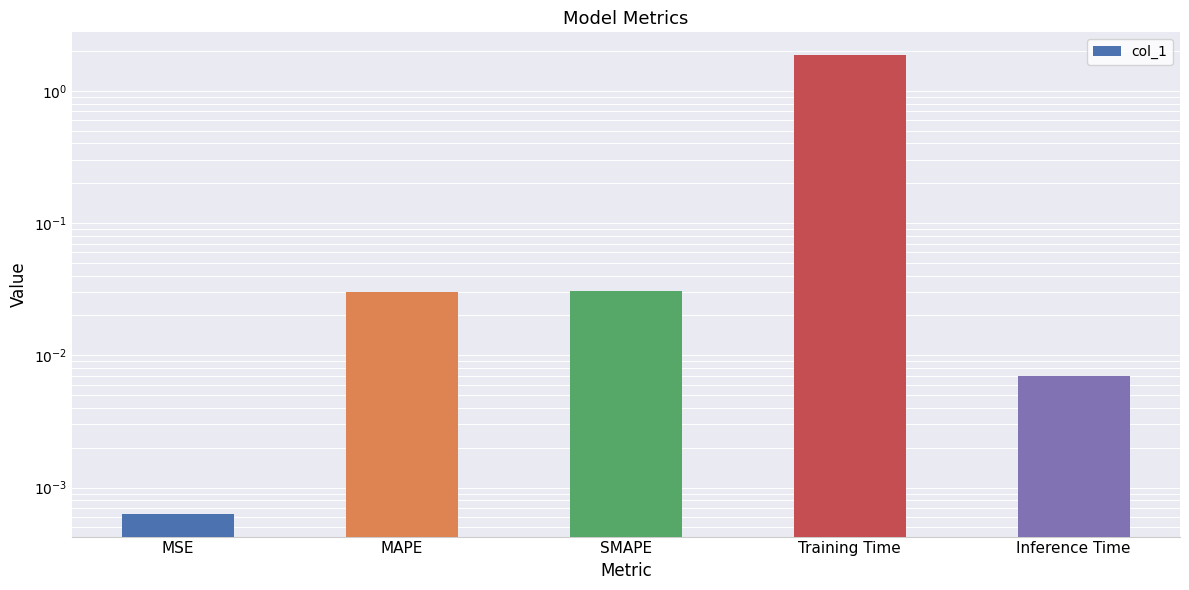

What is the greatest value displayed?

1.9